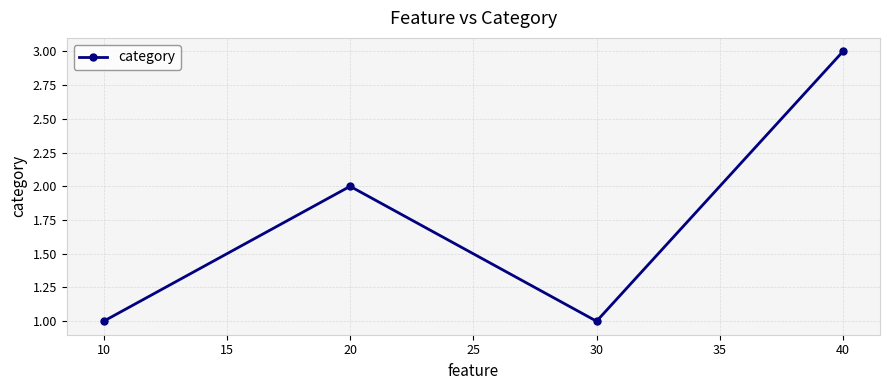

Reading right to left, list all the values displayed in this chart.

3	1	2	1